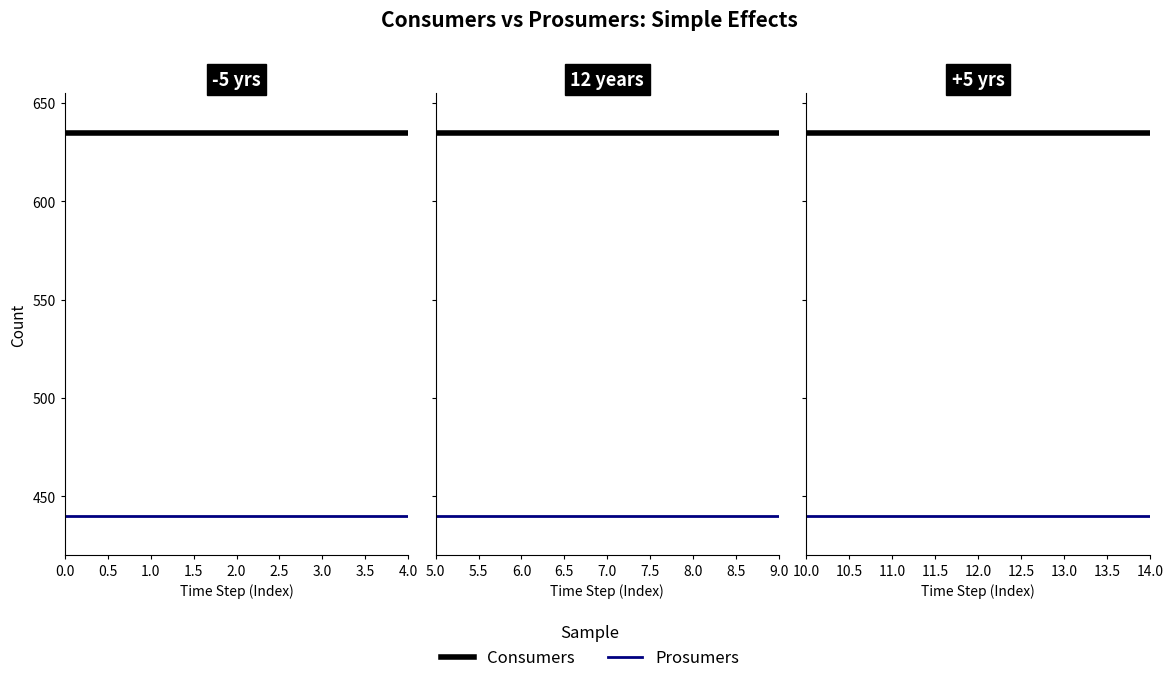

How many series are shown in this chart?

2